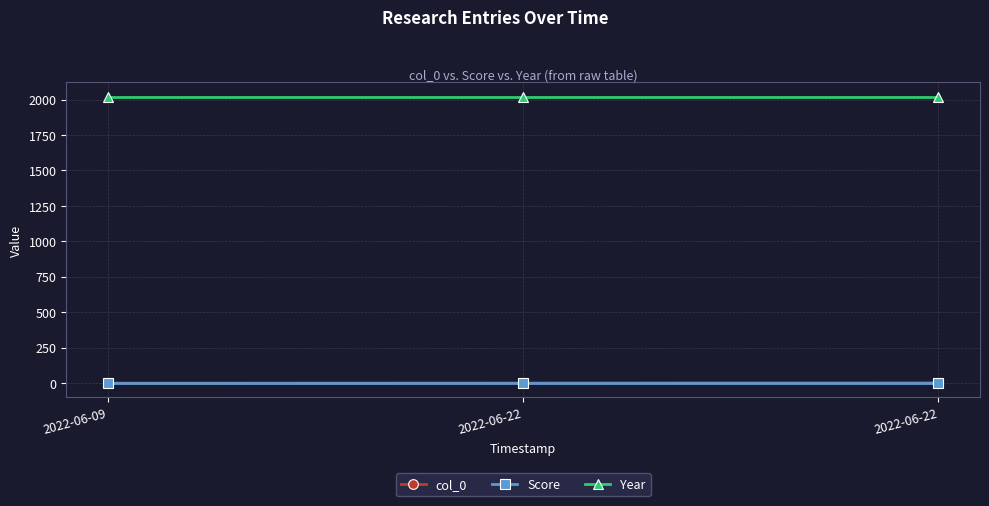

At which label does col_0 reach its minimum?

2022-06-09